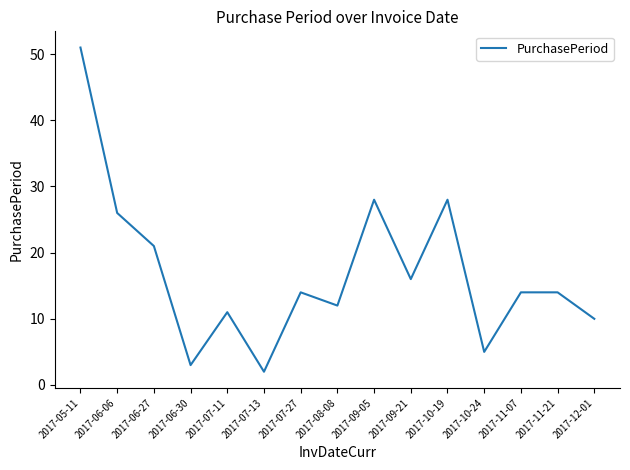

What is the greatest value displayed?

51